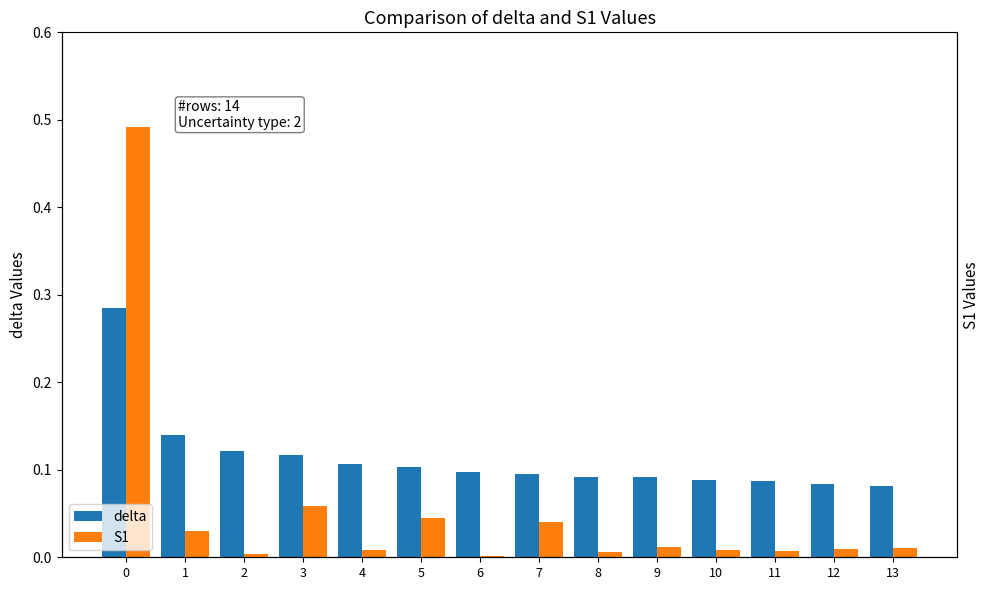

Reading left to right, transcribe all the data shown in this chart.

delta: 0=0.3	1=0.1	2=0.1	3=0.1	4=0.1	5=0.1	6=0.1	7=0.1	8=0.1	9=0.1	10=0.1	11=0.1	12=0.1	13=0.1
S1: 0=0.5	1=0.0	2=0.0	3=0.1	4=0.0	5=0.0	6=0.0	7=0.0	8=0.0	9=0.0	10=0.0	11=0.0	12=0.0	13=0.0